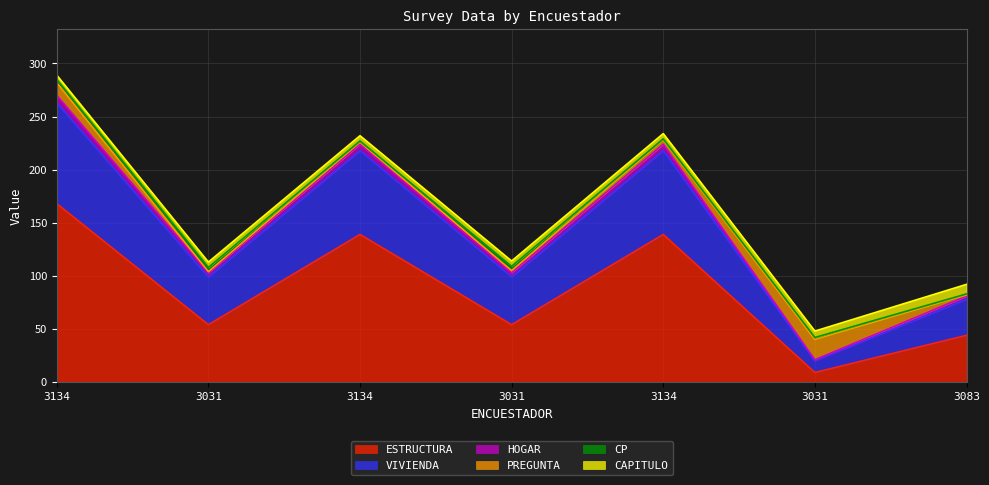

What is the highest value of the CP series?

4